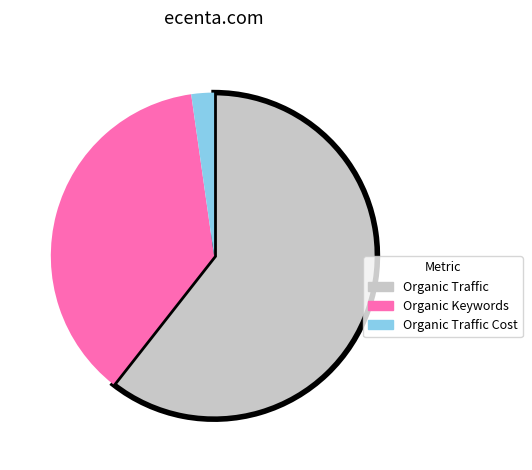

Is there any slice that represents more than half of the pie?

Yes